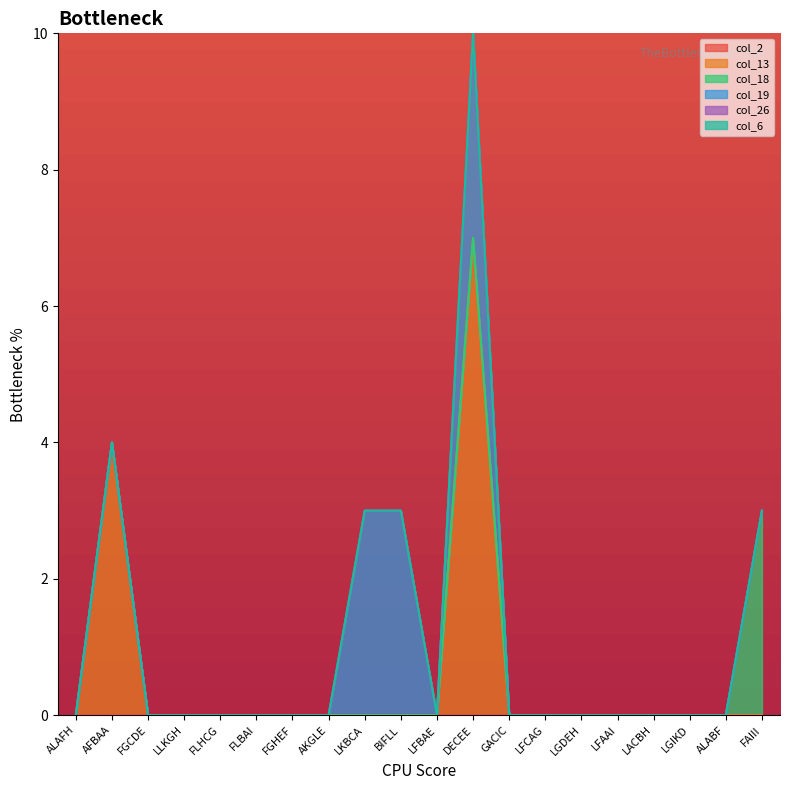

What position from the right is LGIKD?

3